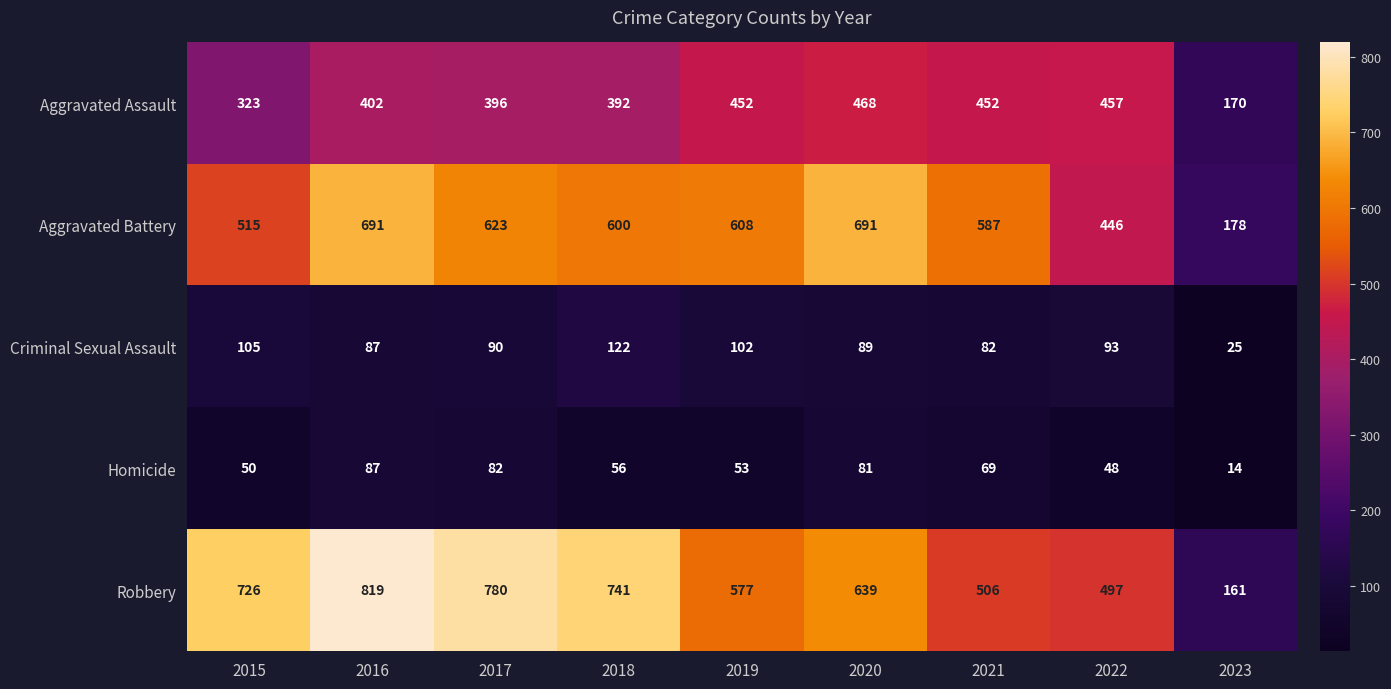

What is the sum of the Criminal Sexual Assault values at 2023 and 2021?

107